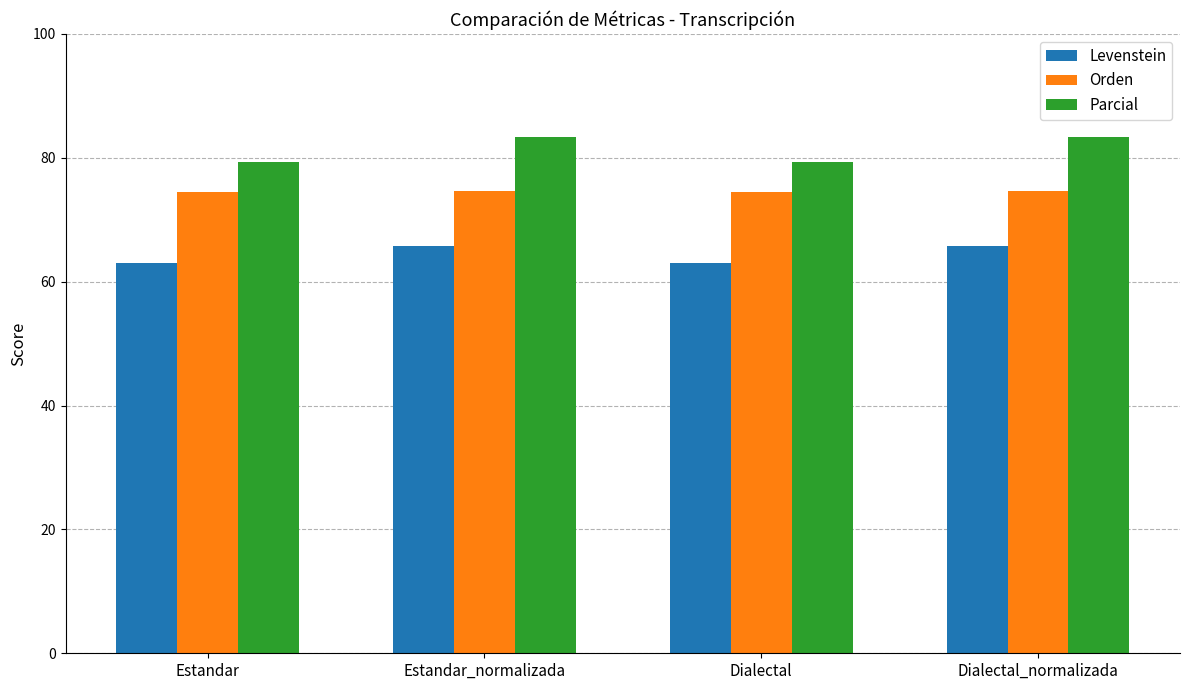

What is the total value across all series at Dialectal_normalizada?

223.7